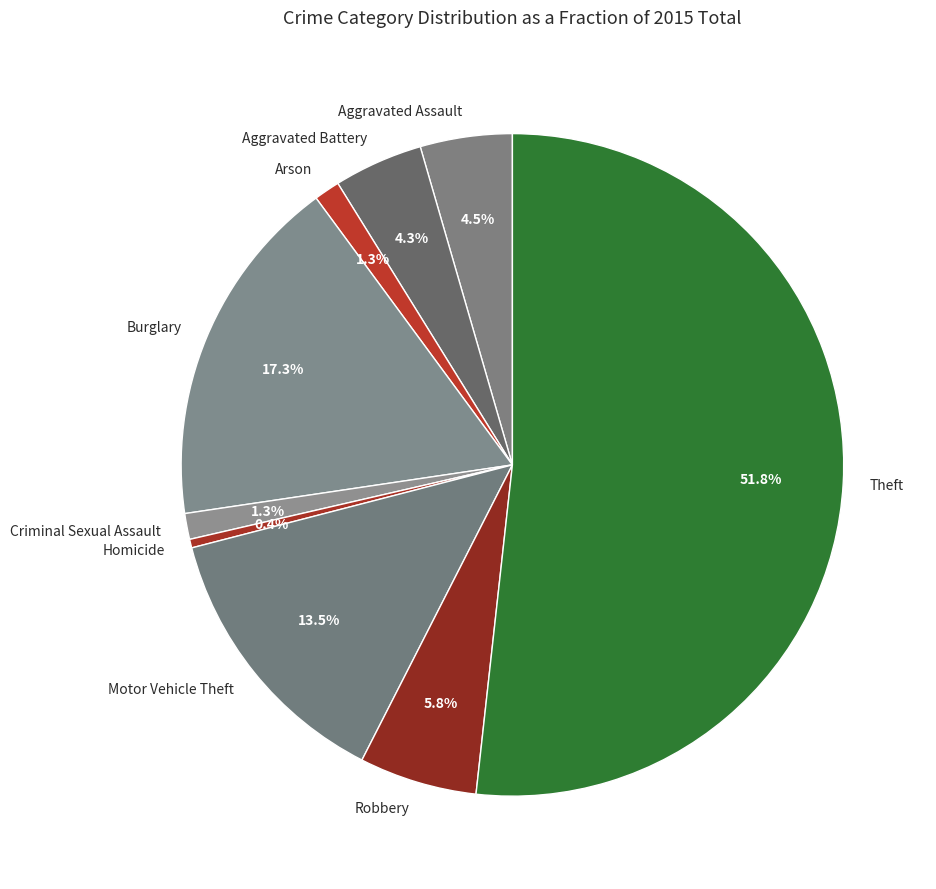

Approximately how many times larger is the value at Burglary compared to Motor Vehicle Theft?

1.3